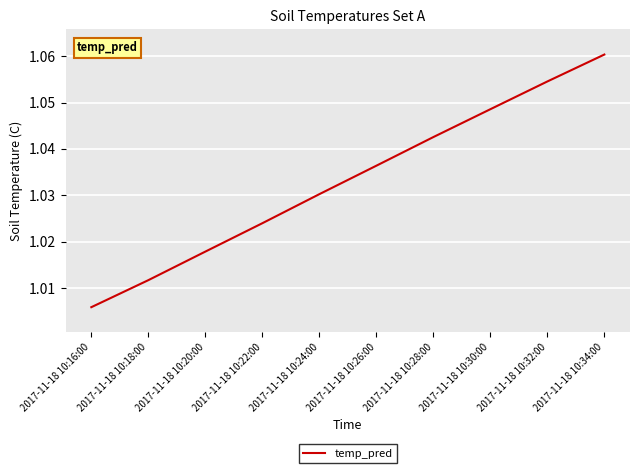

What position from the right is 2017-11-18 10:26:00?

5